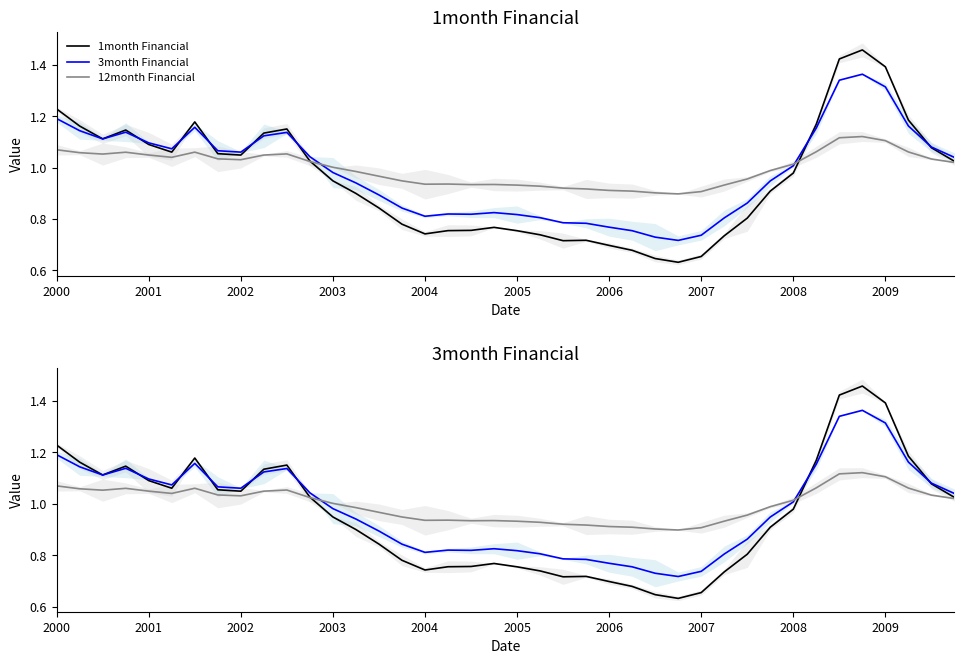

What is the difference between the maximum and minimum values in the 3month Financial series?

0.6